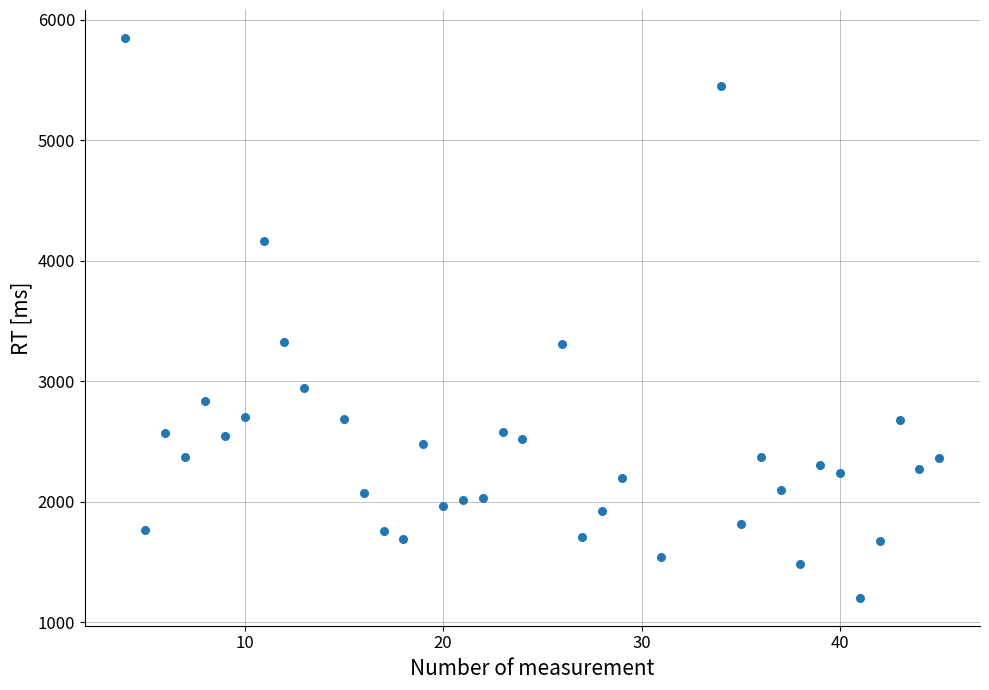

What is the range of X values (max minus min)?

41